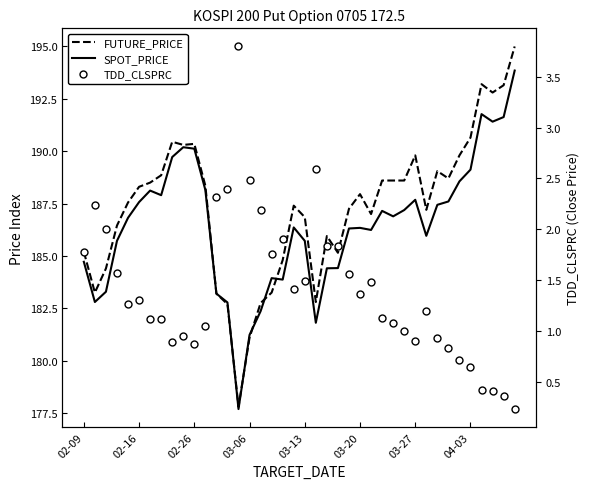

How many values in the FUTURE_PRICE series are below 187?

15